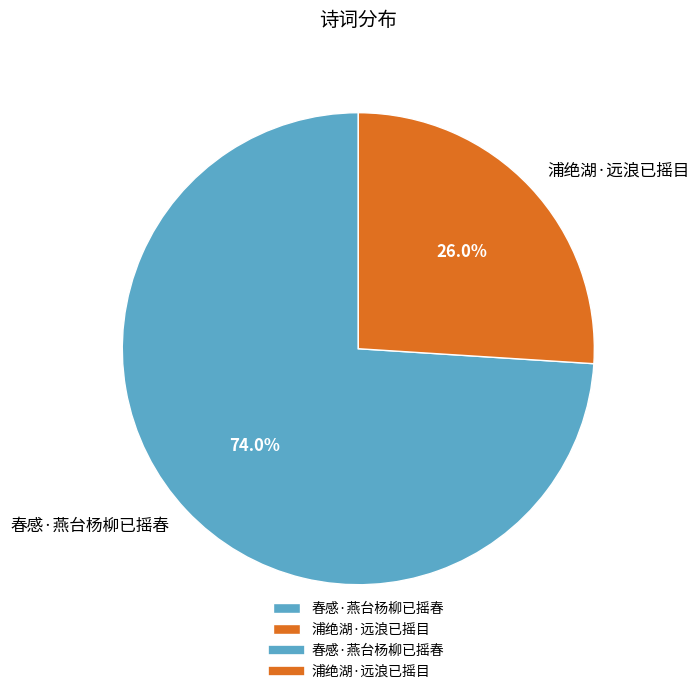

To the nearest percent, what is the average slice percentage?

50%